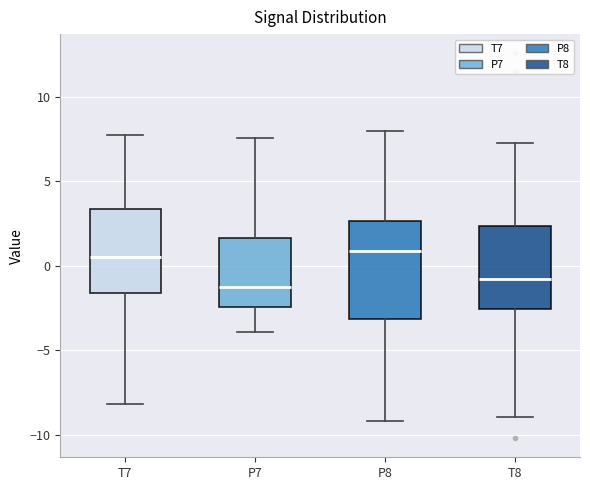

Where does the lower whisker of the box for P8 end on the y-axis? The values are not printed on the chart, so give them approximately, as read against the axis.

-9.0